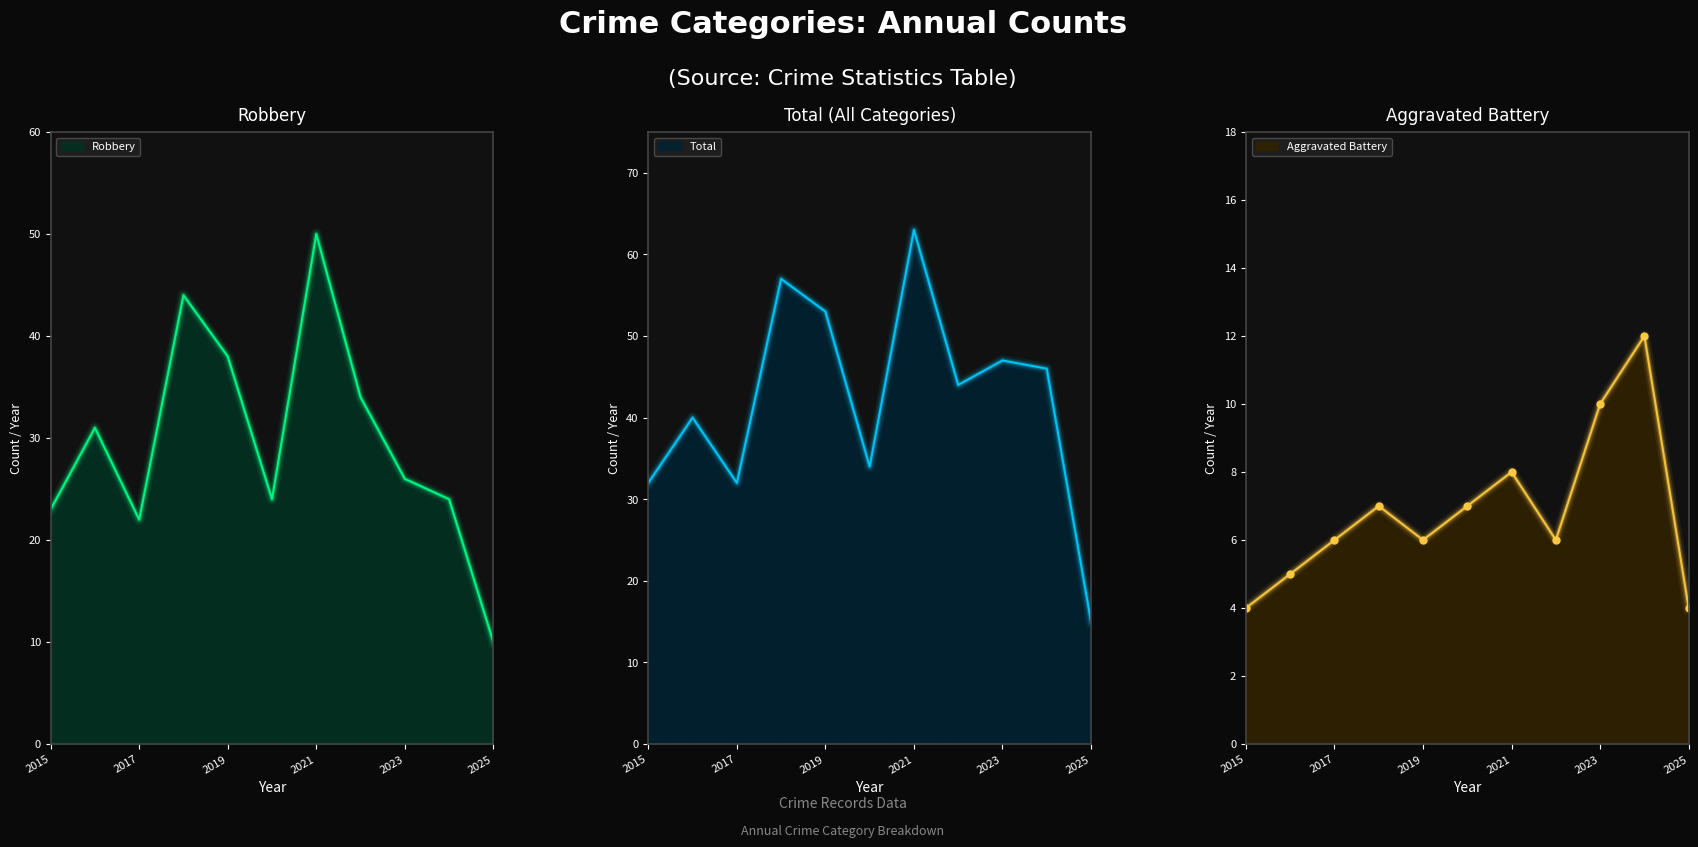

Between 2022 and 2015, which is larger?

2022